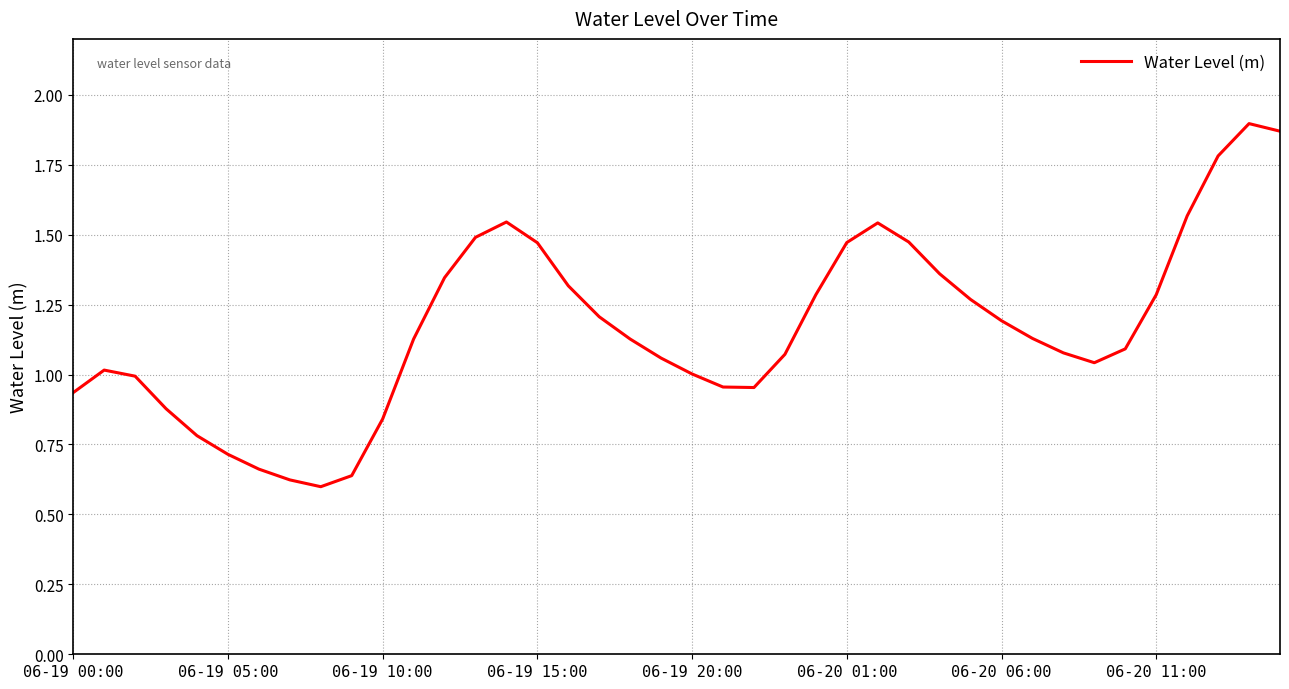

Reading left to right, list all the values displayed in this chart.

0.9	1.0	1.0	0.9	0.8	0.7	0.7	0.6	0.6	0.6	0.8	1.1	1.3	1.5	1.5	1.5	1.3	1.2	1.1	1.1	1.0	1.0	1.0	1.1	1.3	1.5	1.5	1.5	1.4	1.3	1.2	1.1	1.1	1.0	1.1	1.3	1.6	1.8	1.9	1.9